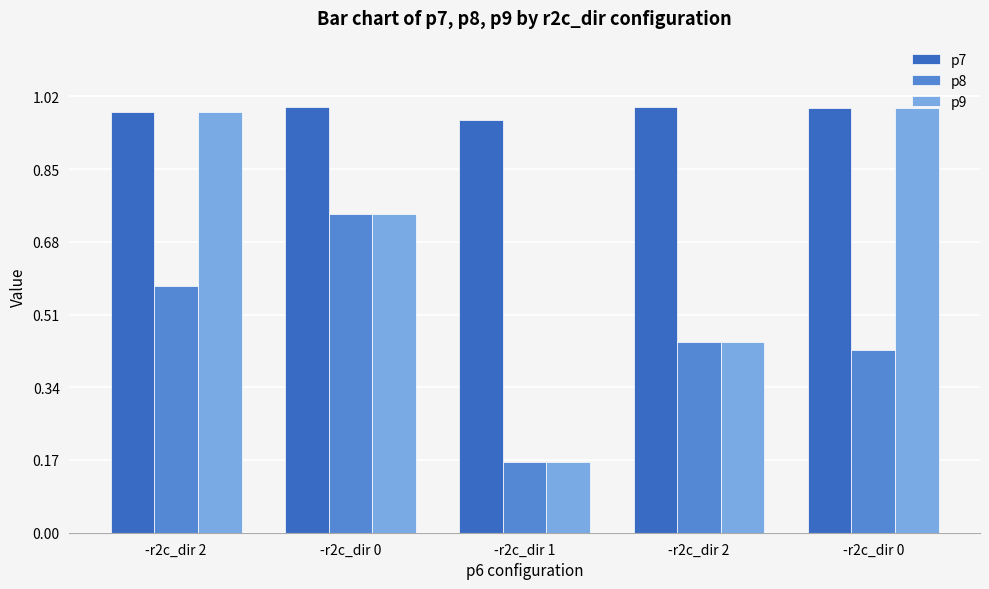

What is the label of the 2nd bar from the right?

-r2c_dir 2